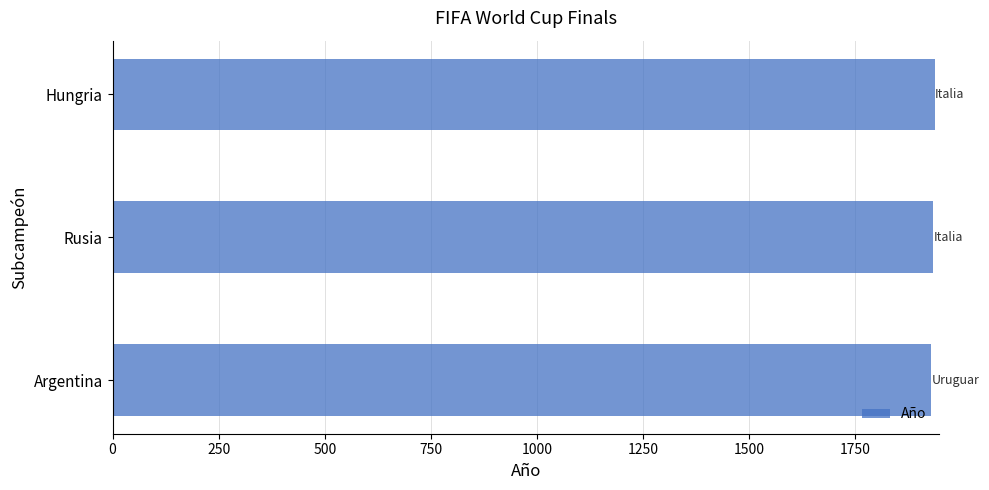

How many data points does each series have?

3